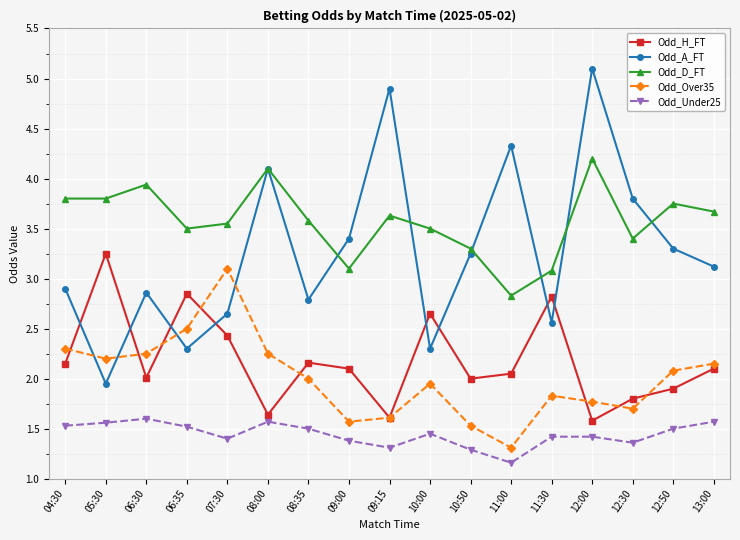

Rank the series at 10:00 from lowest to highest value.

Odd_Under25, Odd_Over35, Odd_A_FT, Odd_H_FT, Odd_D_FT